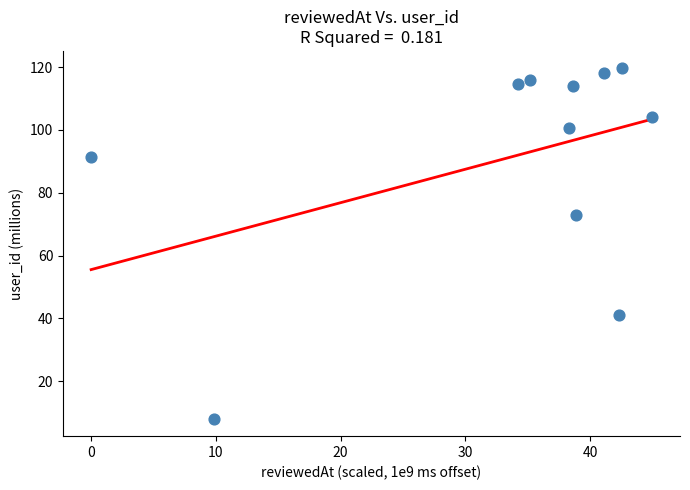

What is the average Y value?

91.0